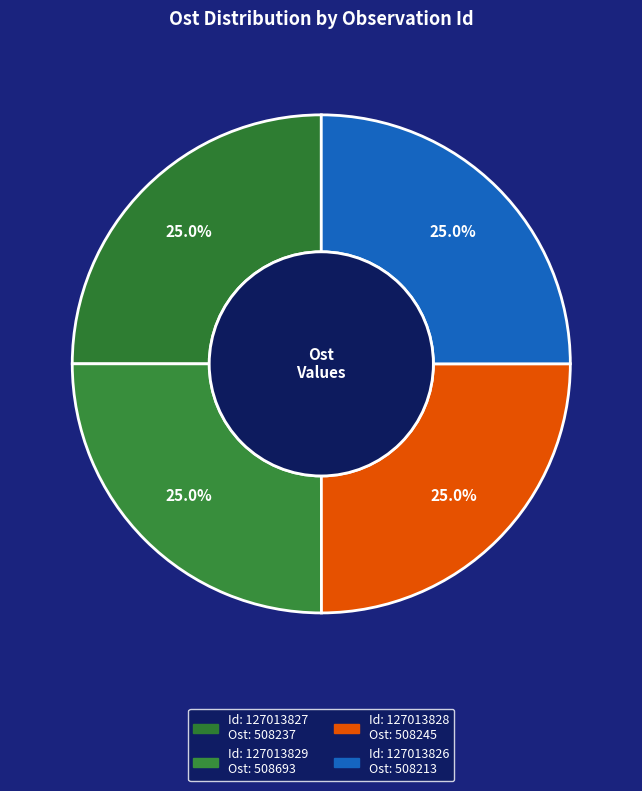

Count the number of slices in the pie.

4